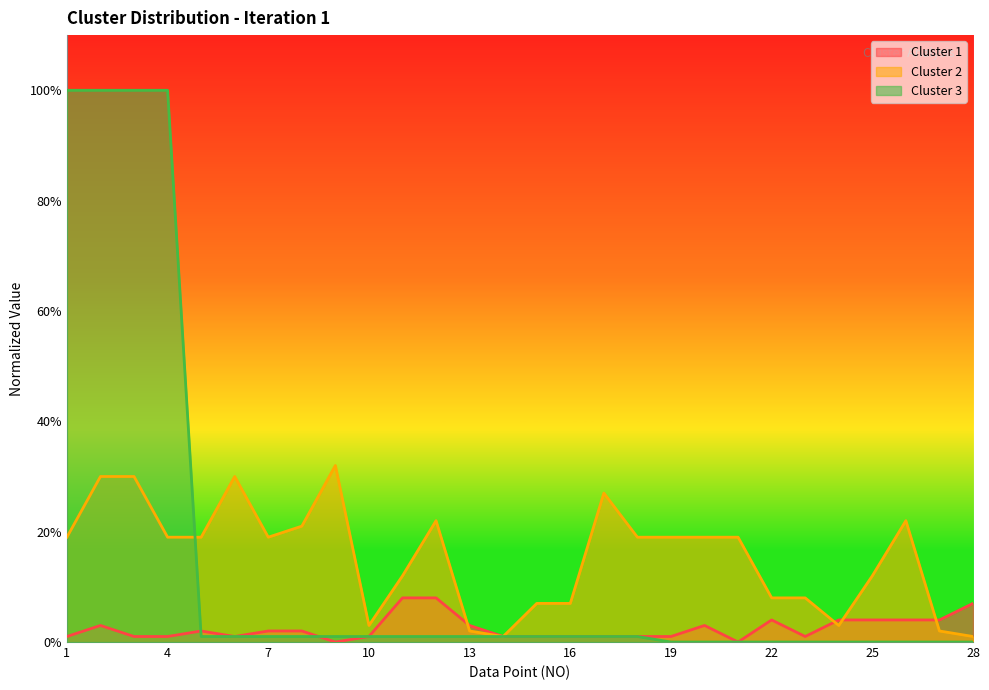

Does the chart display data point markers on the line(s)?

No